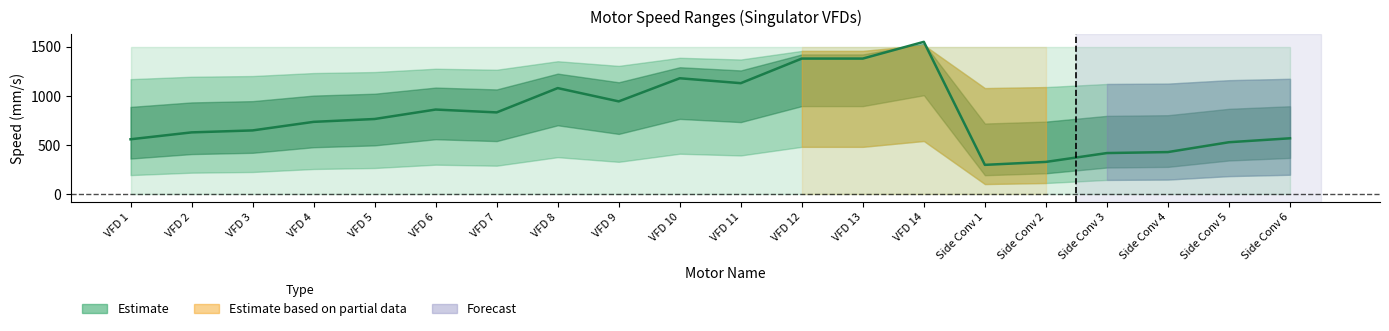

Between VFD 1 and Side Conv 3, which series saw the biggest shift?

nominal_speed